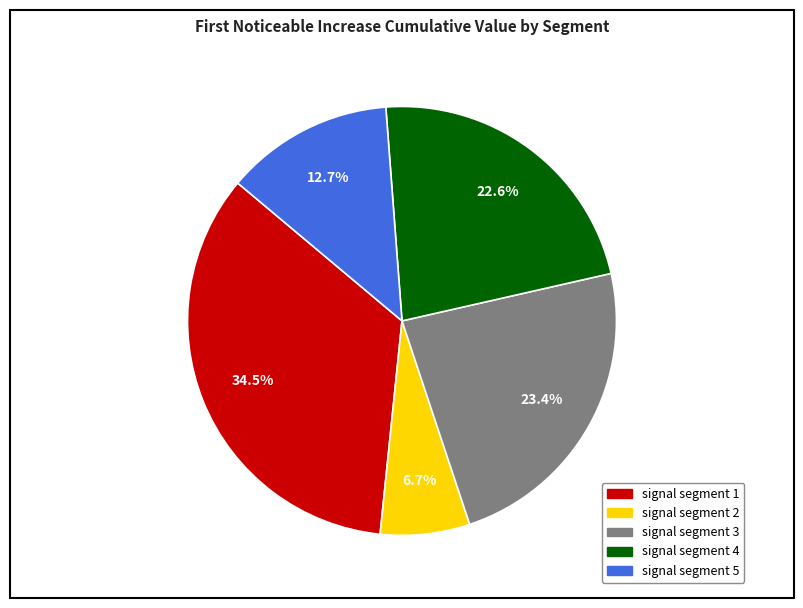

Count the number of slices in the pie.

5